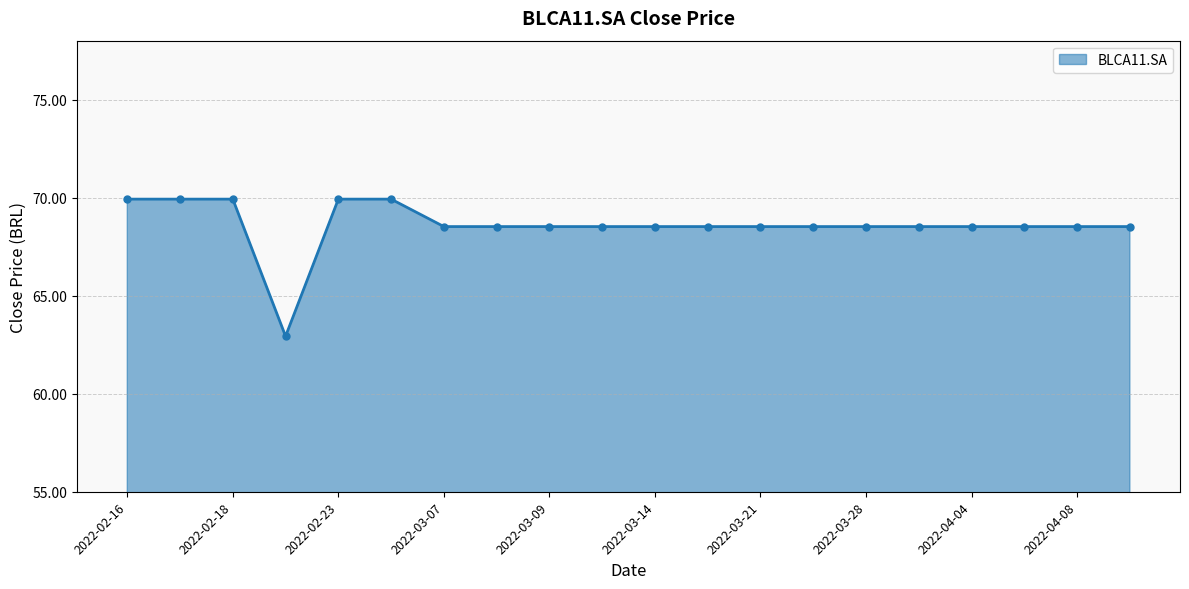

Does the chart display data point markers on the line(s)?

Yes